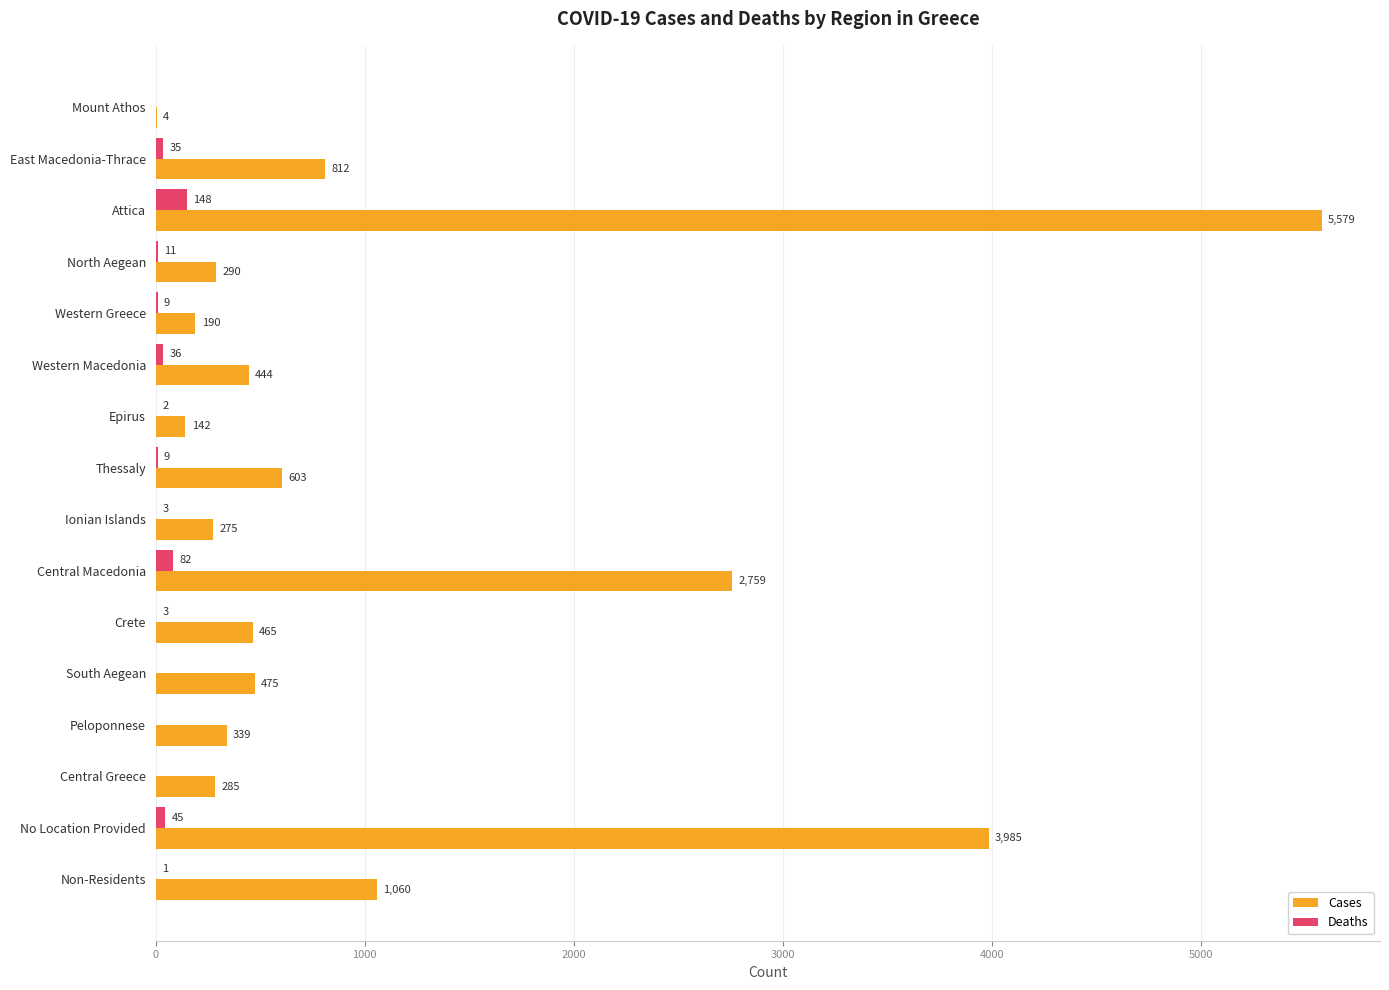

At which label is Cases closest to 2791?

Central Macedonia